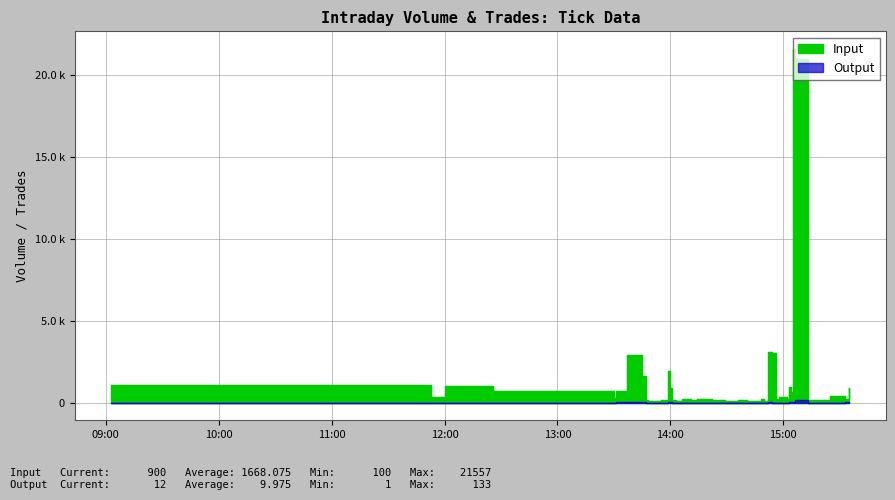

What are all the series names shown in the legend?

Input, Output